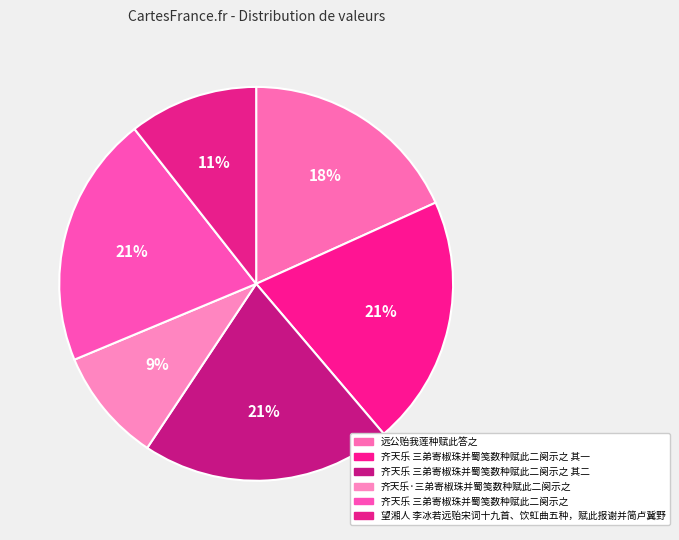

Is the sum of 望湘人 李冰若远贻宋词十九首、饮虹曲五种，赋此报谢并简卢冀野 and 齐天乐 三弟寄椒珠并蜀笺数种赋此二阕示之 其二 greater than half?

No